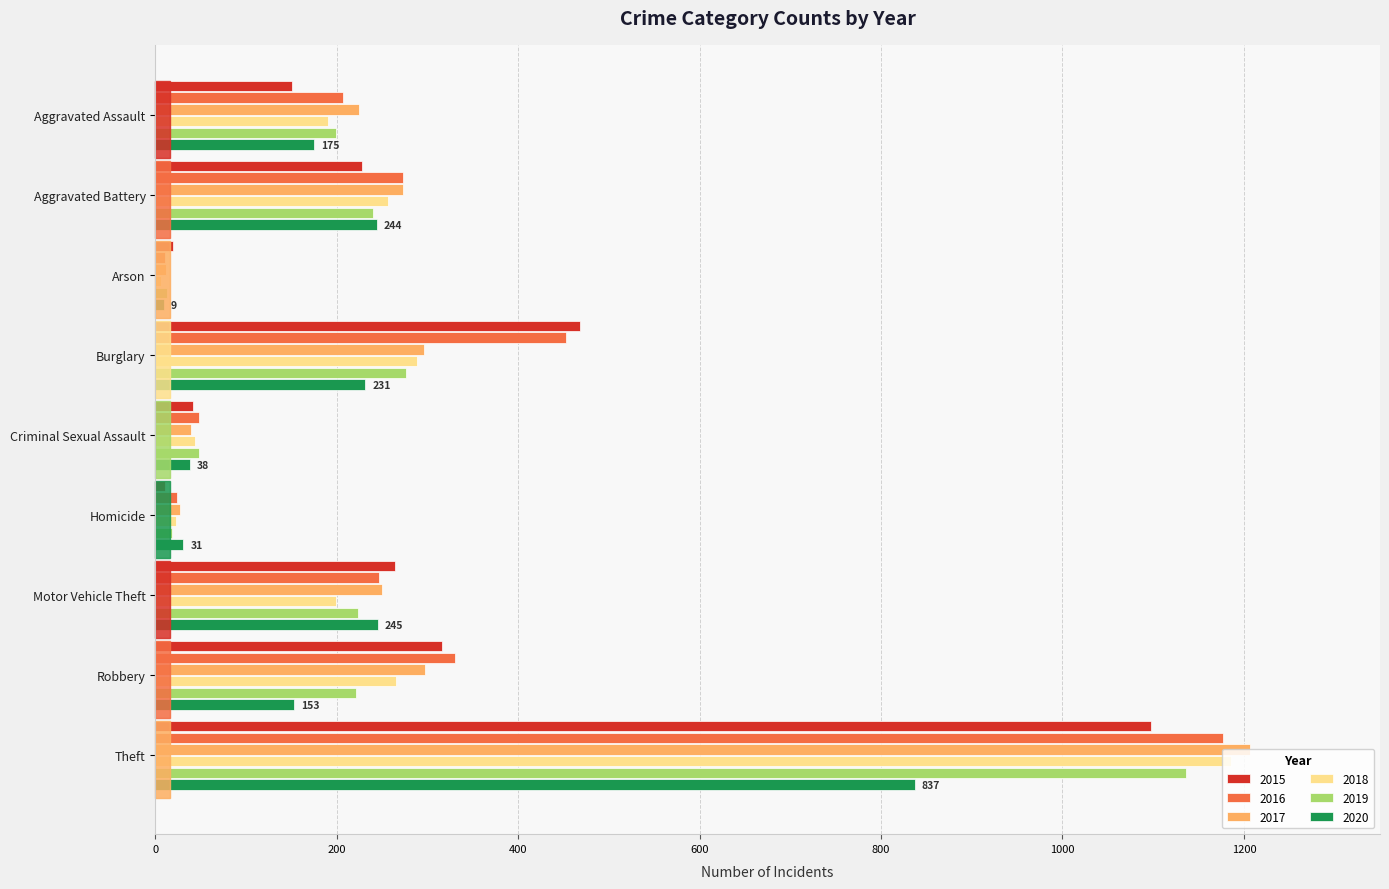

What is the total value across all series at Theft?

6641